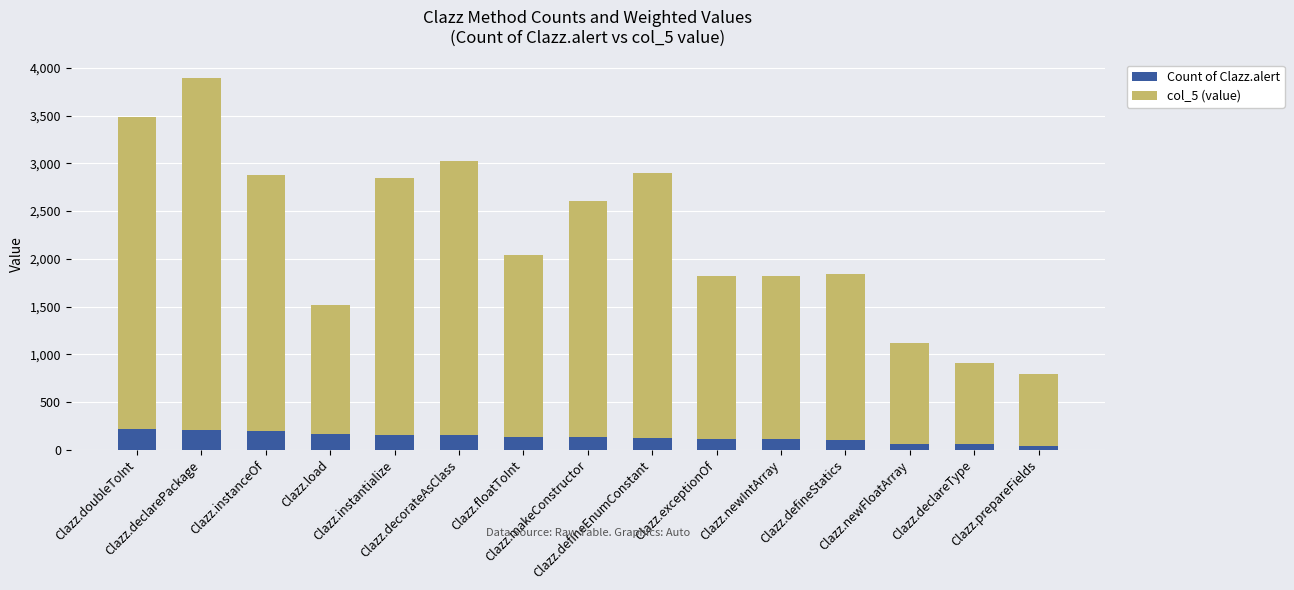

Where does the Count of Clazz.alert series first go above 130?

Clazz.doubleToInt